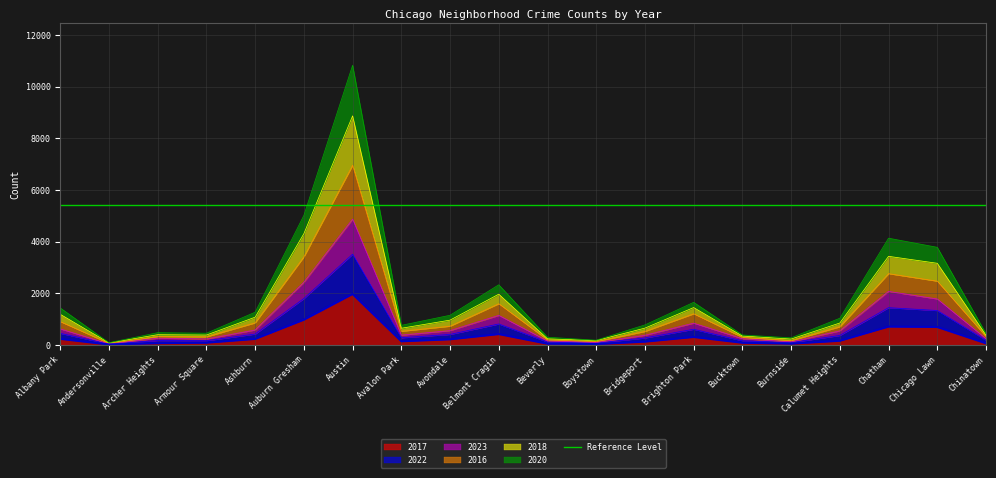

At which label does 2020 first exceed 849?

Albany Park